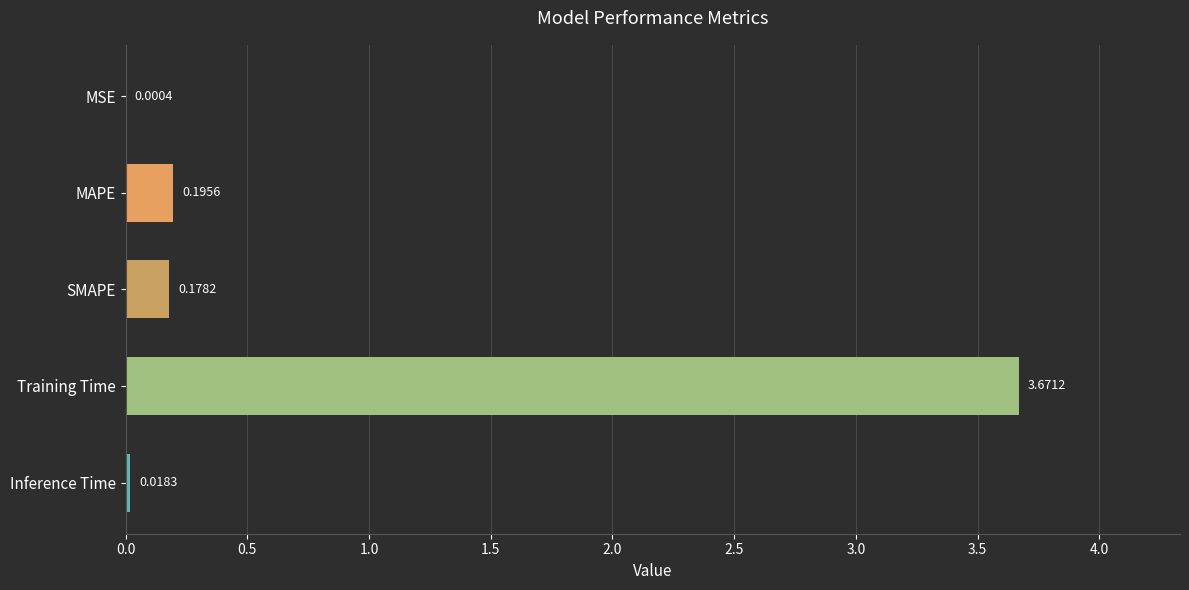

Between SMAPE and MAPE, which is larger?

MAPE